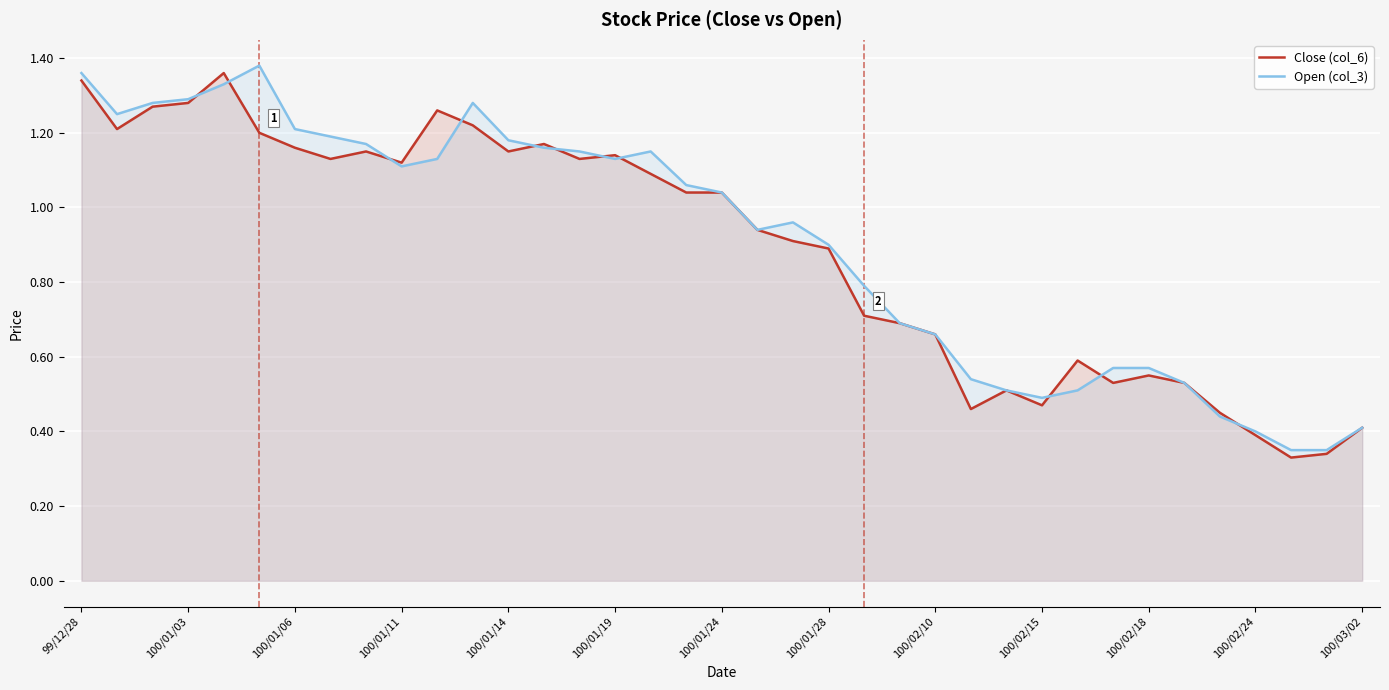

The Open (col_3) series shows 1.6 at 13. True or false?

False